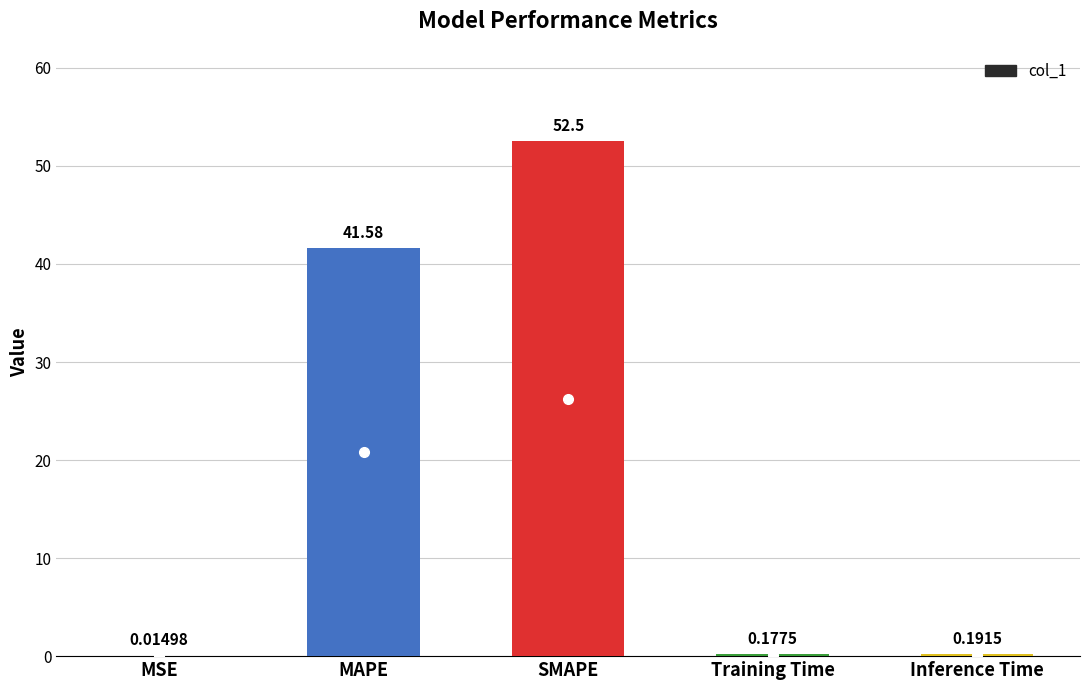

What is the sum of all values?

94.5